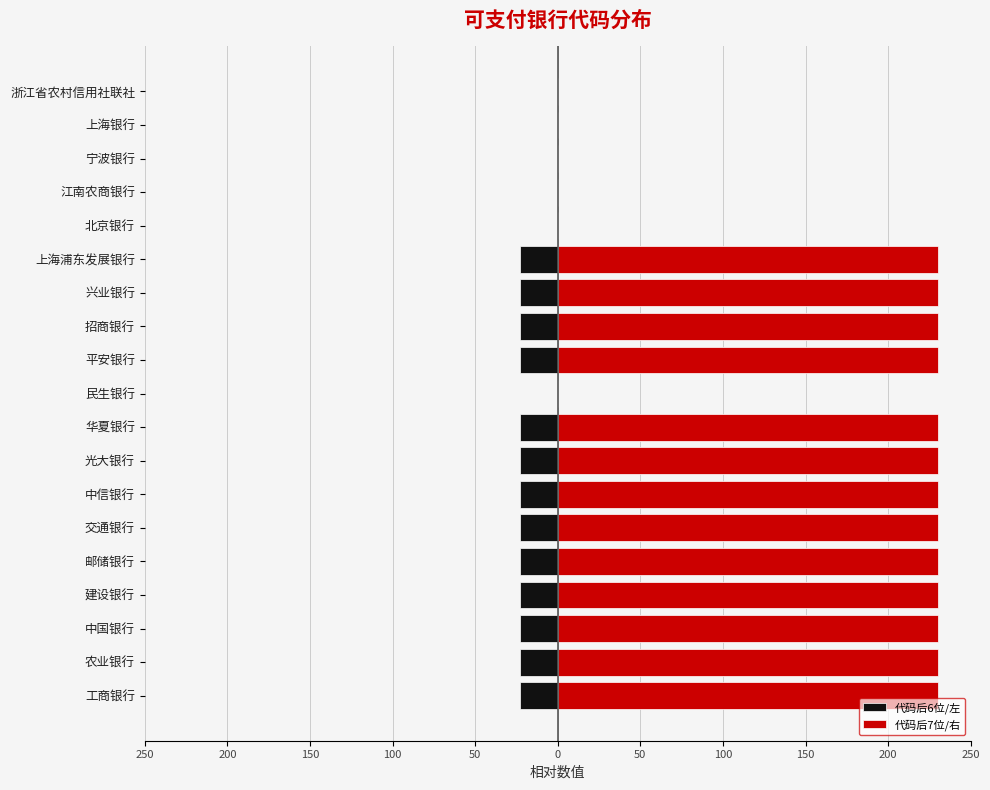

Is the value of 代码后6位/左 at 华夏银行 greater than the value of 代码后7位/右 at 中国银行?

No